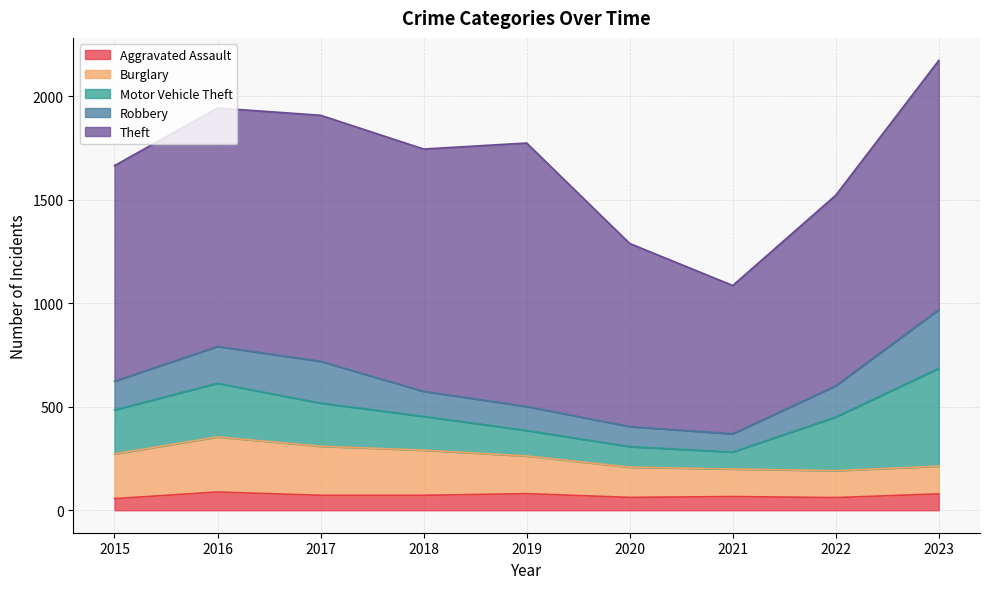

What is the approximate value of Robbery at 2019, to the nearest 5?

115